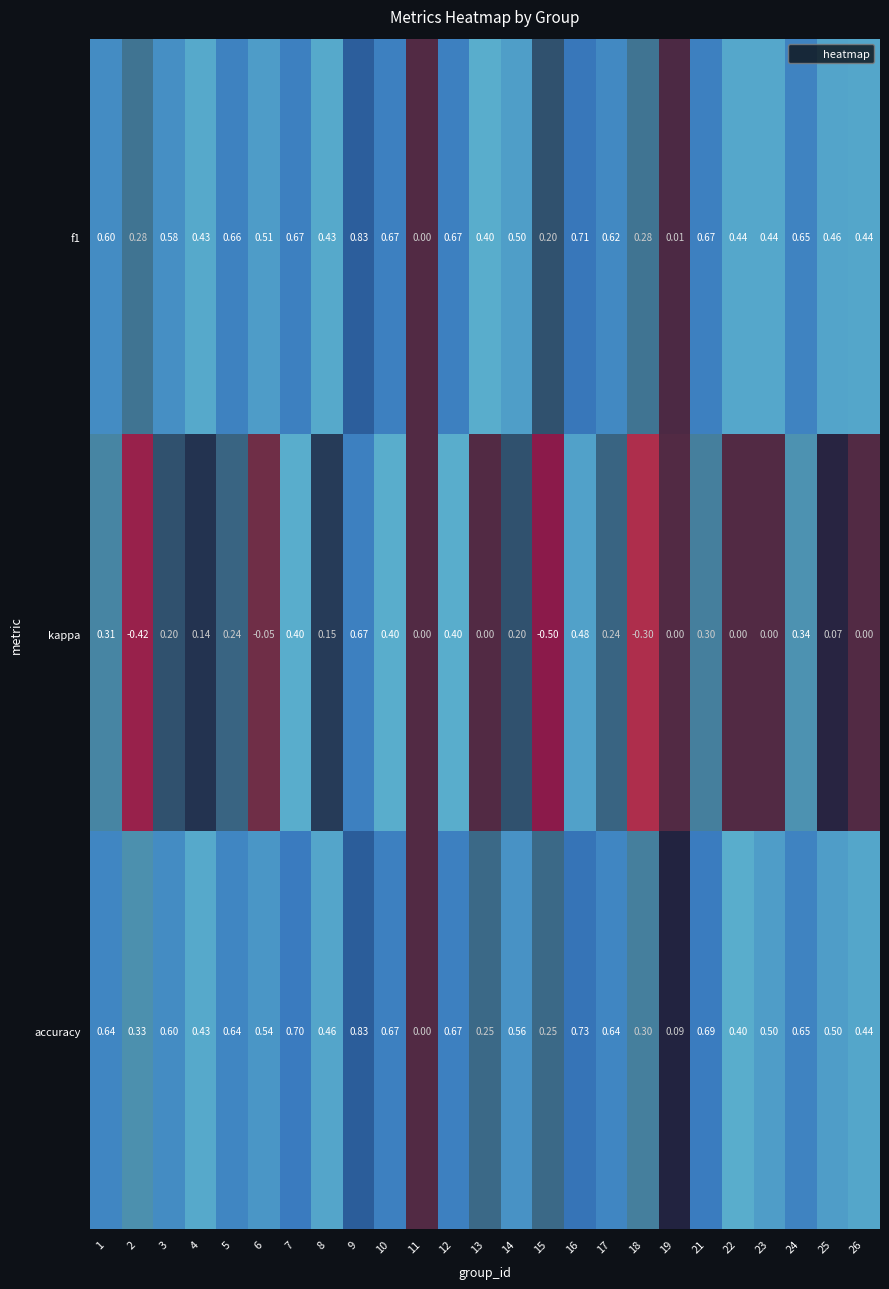

Which series has the largest range (max minus min)?

kappa